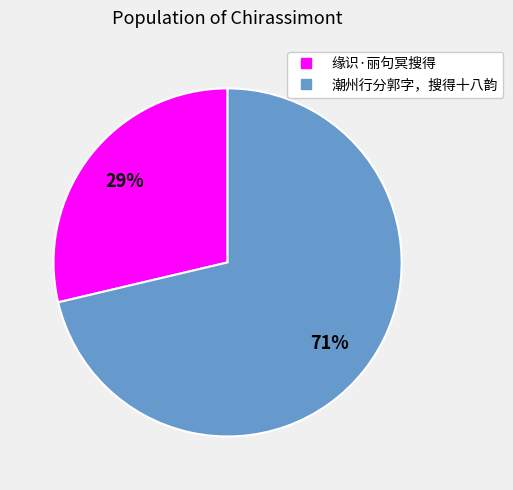

What is the smallest slice in the pie chart?

缘识·丽句冥搜得